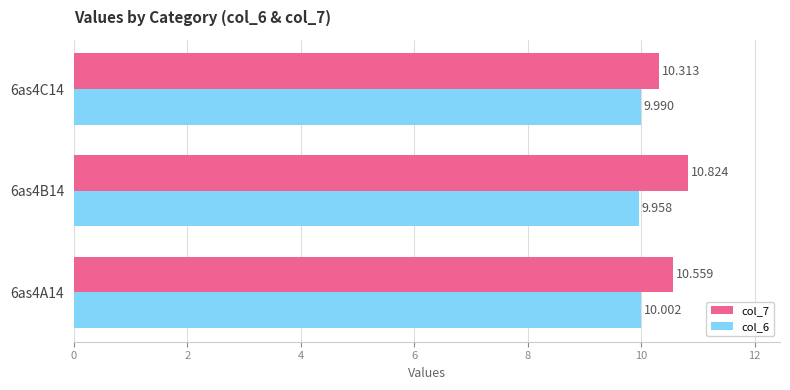

At which category is the sum across all series the highest?

6as4B14